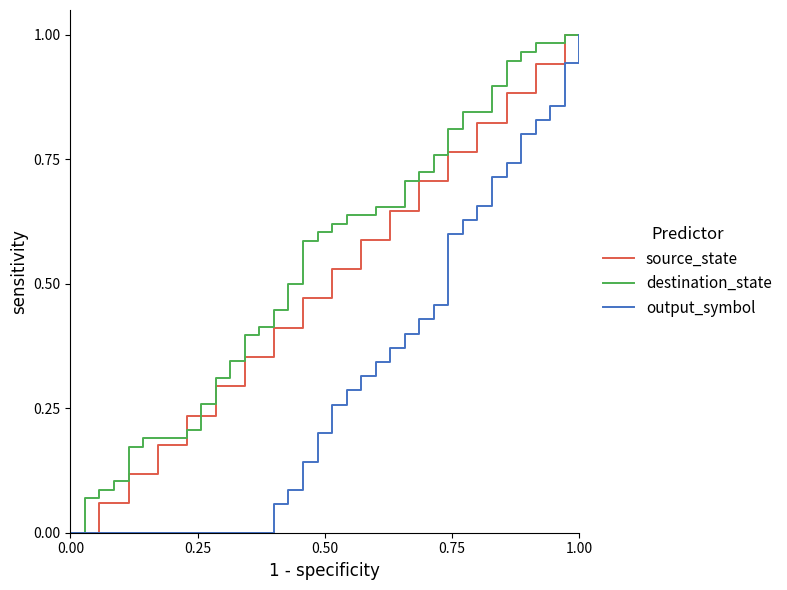

Rank the series by their average value, from highest to lowest.

destination_state, source_state, output_symbol